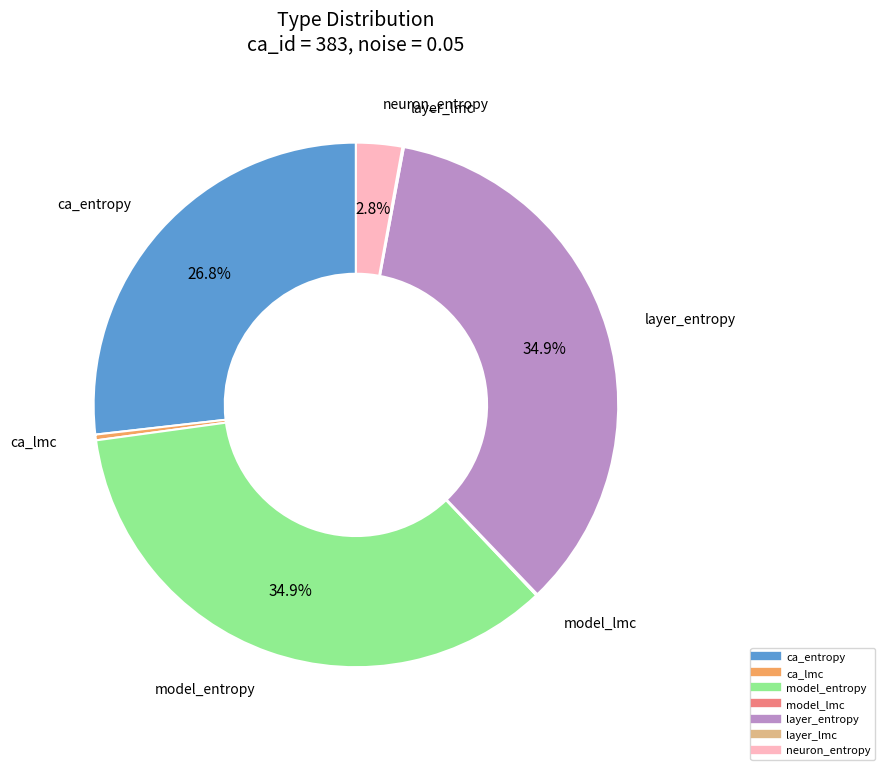

What percentage is the layer_entropy slice, to the nearest percent?

35%